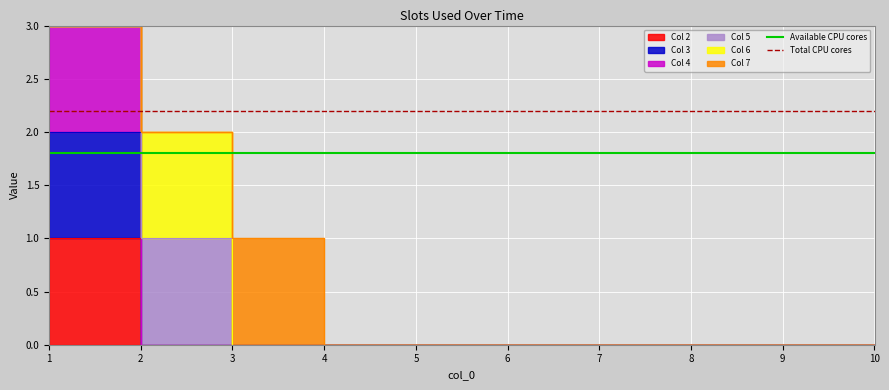

Where is Available CPU cores nearest to the value 1?

1